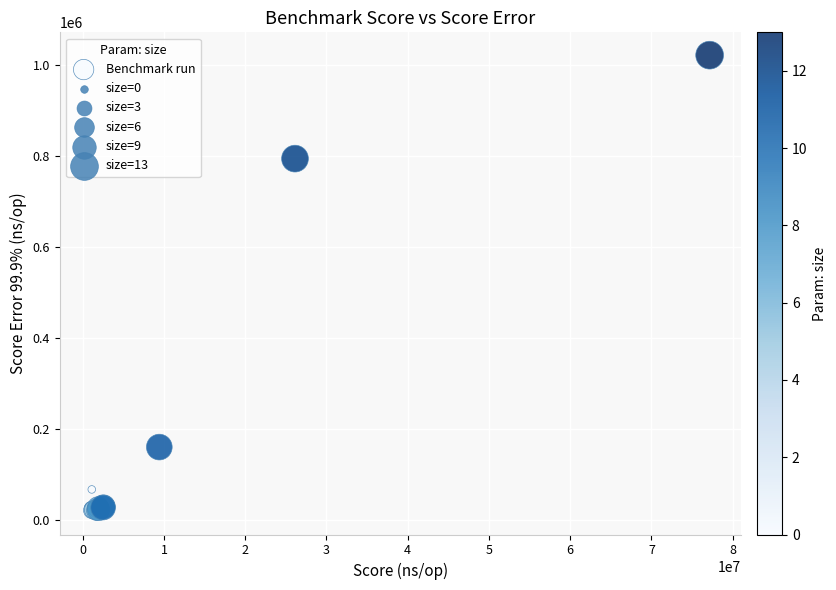

What Y value in the scatter plot is closest to 519800?

793917.9